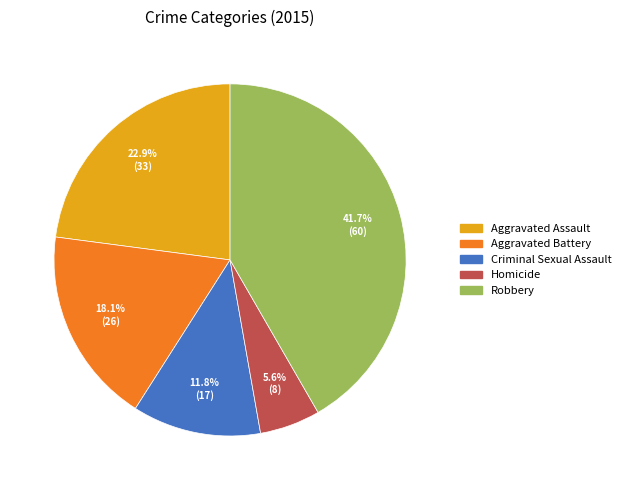

Is it true that Aggravated Assault is 23% of the pie?

True